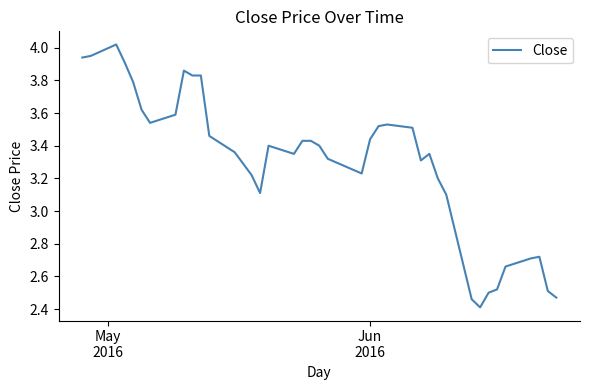

What is the minimum value shown in the chart?

2.4